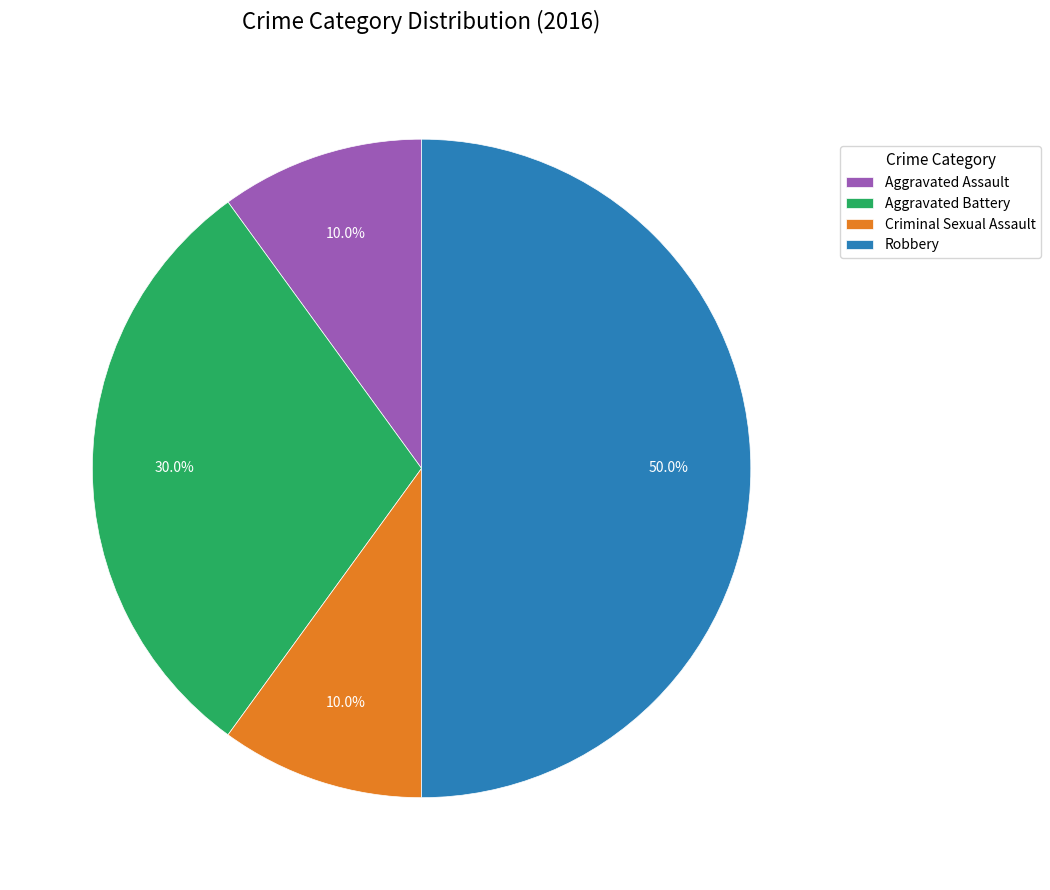

What percentage is the Criminal Sexual Assault slice, to the nearest percent?

10%